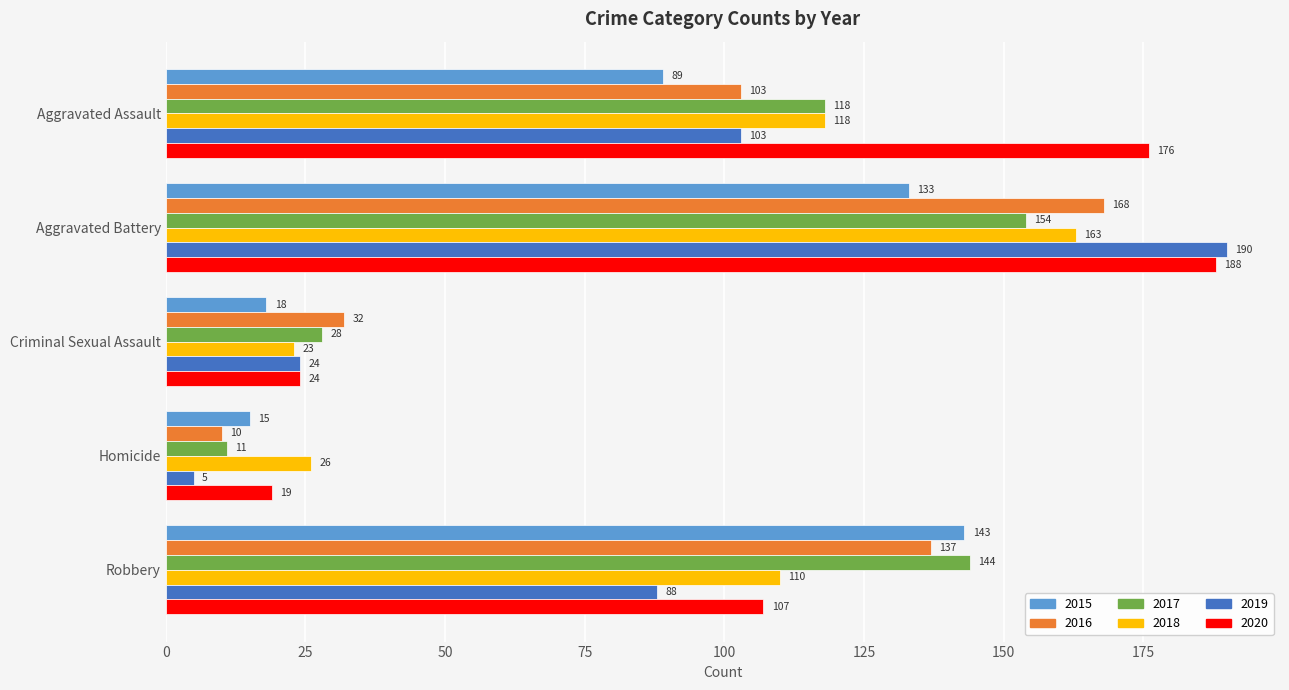

What is the sum of the 2020 values at Criminal Sexual Assault and Homicide?

43